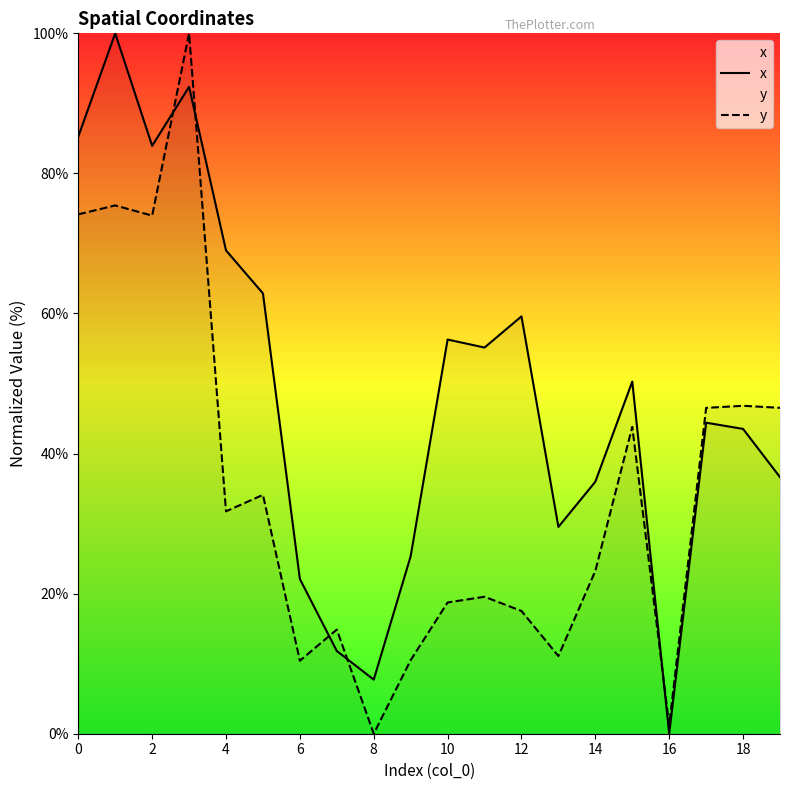

The x series shows 51.0 at 13. True or false?

False